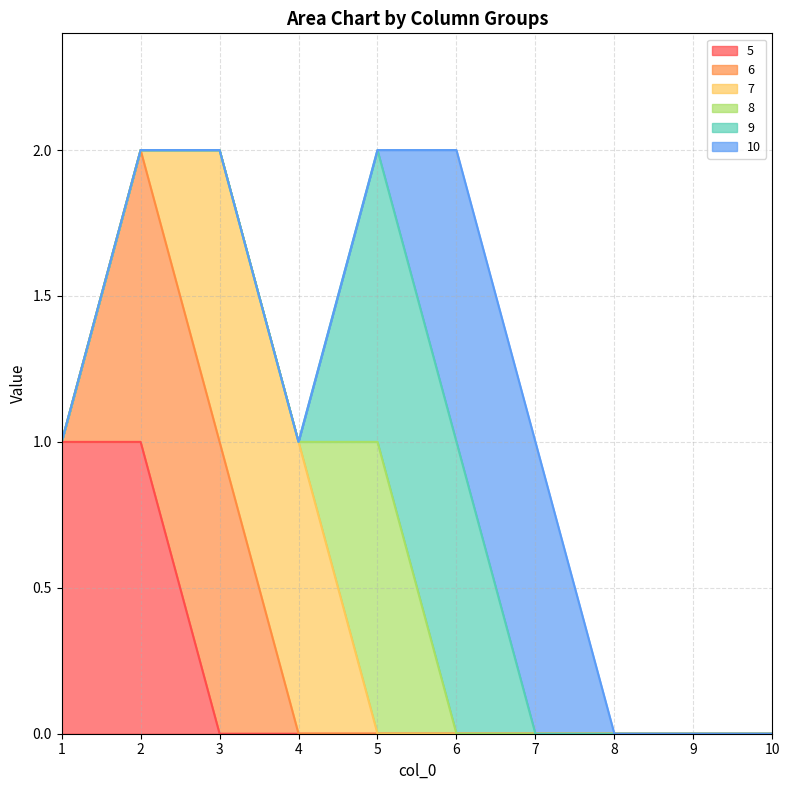

True or false: 9 and 6 cross at least once.

False